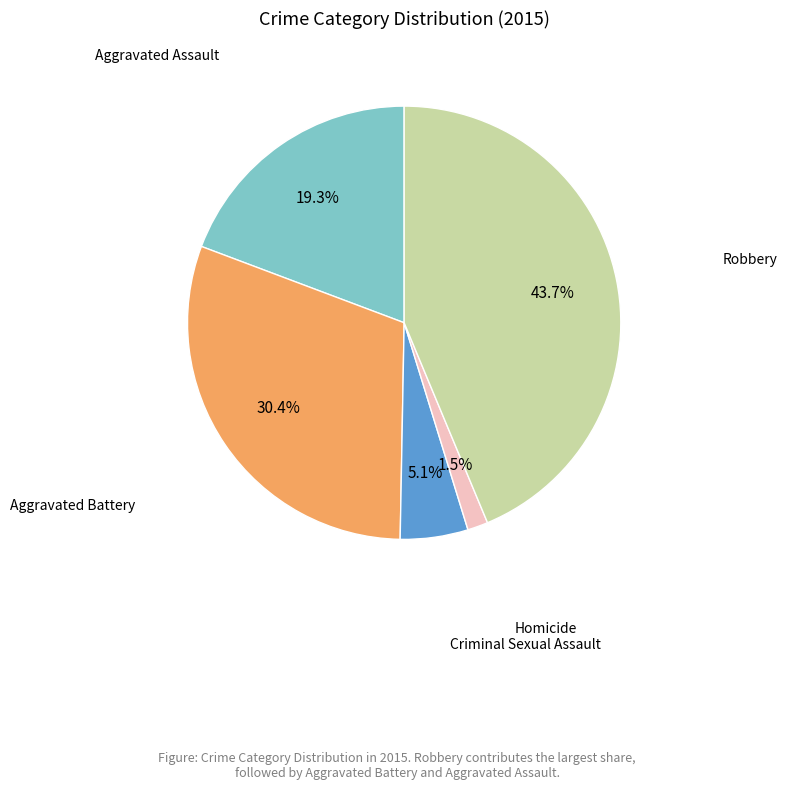

Is there a majority slice in this chart?

No